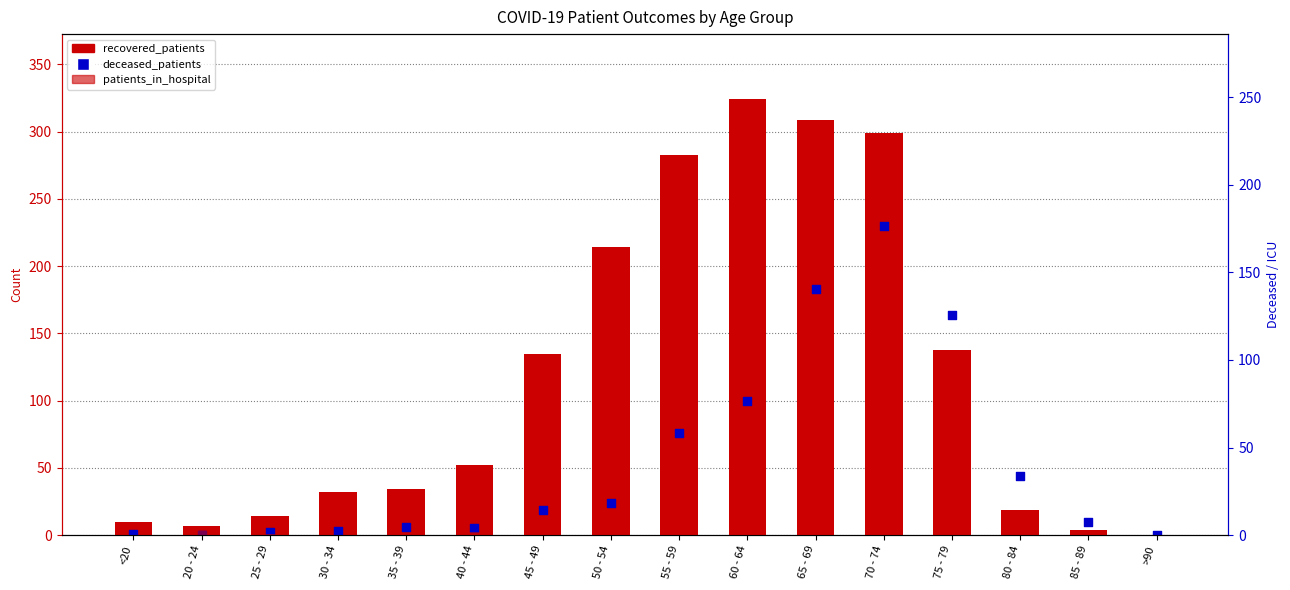

Is the value of recovered_patients at 35 - 39 greater than the value of patients_in_hospital at 40 - 44?

Yes